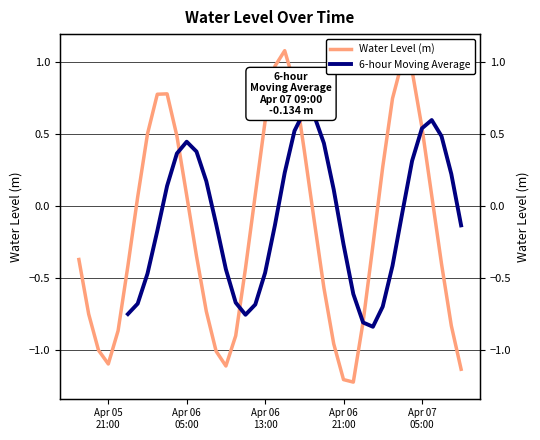

True or false: the data shows 1.0 at 2024-04-06 14:00:00.

True